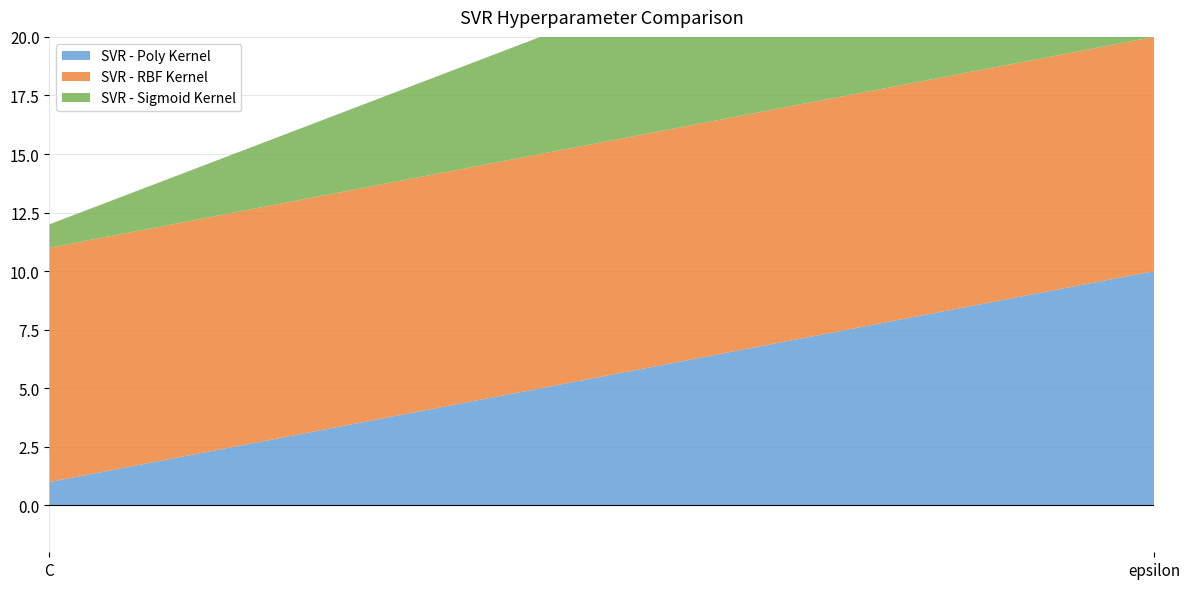

Reading left to right, transcribe all the data shown in this chart.

SVR - Poly Kernel: C=1	epsilon=10
SVR - RBF Kernel: C=10	epsilon=10
SVR - Sigmoid Kernel: C=1	epsilon=10